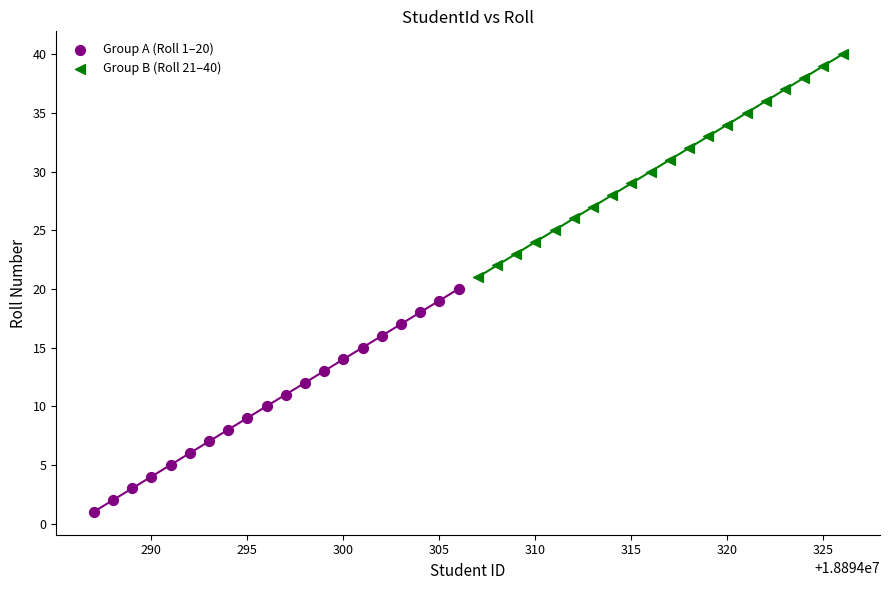

Which series contains the lowest Y value?

Group A (Roll 1–20)